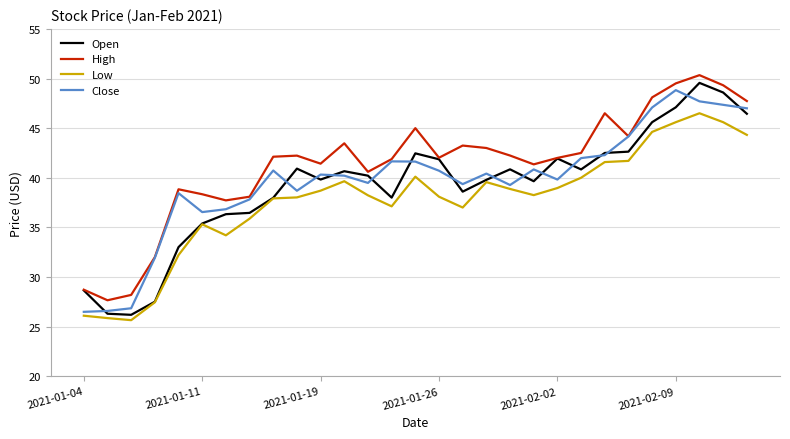

Which series has the largest range (max minus min)?

Open